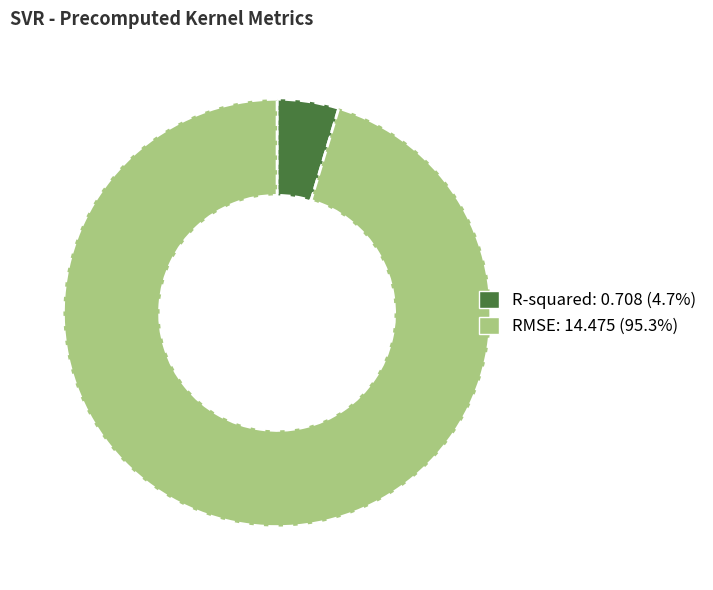

Between RMSE and R-squared, which is larger?

RMSE